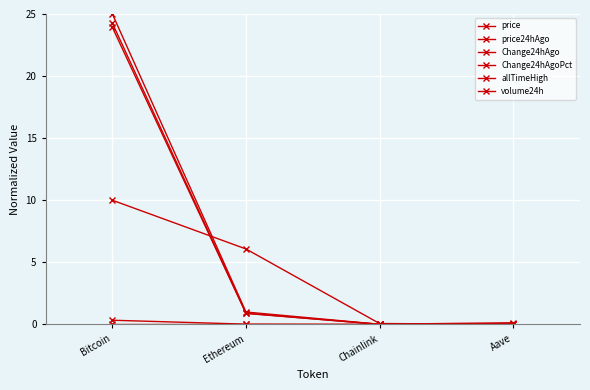

Where is the first local minimum for Change24hAgoPct?

Chainlink